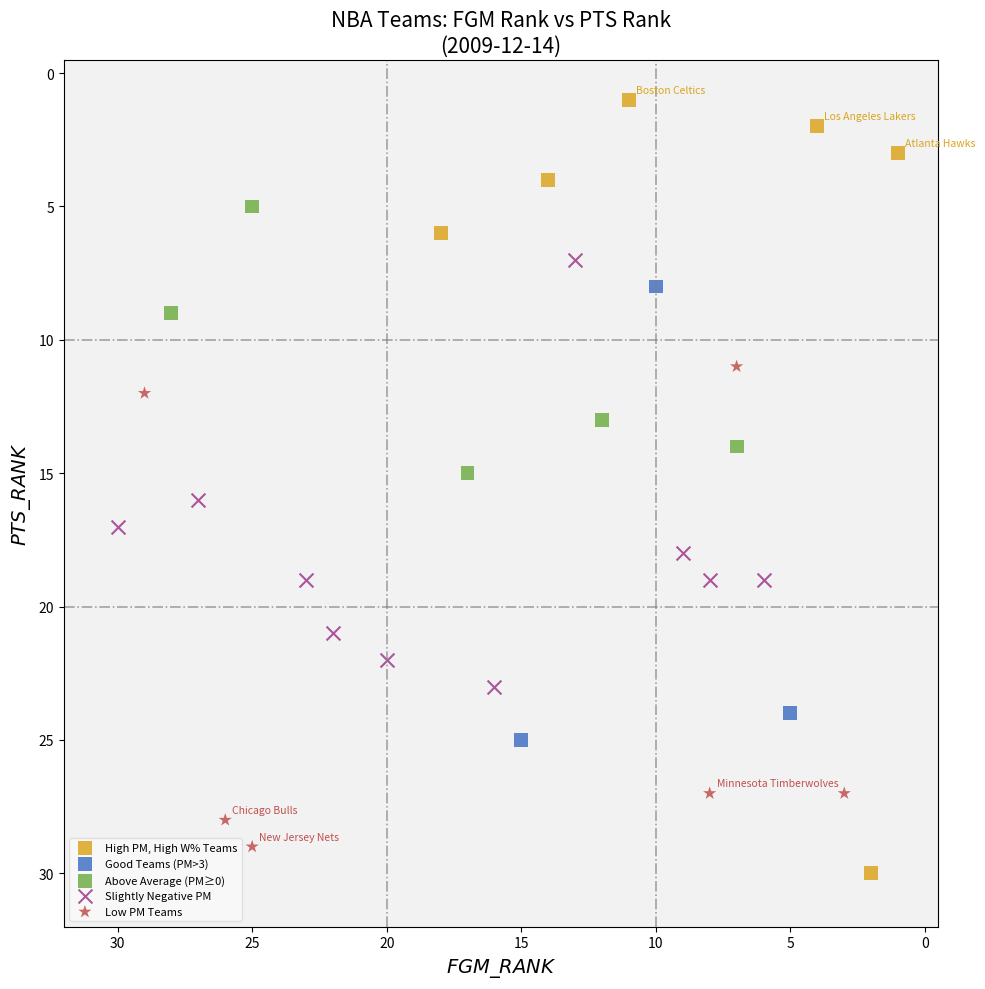

Which series contains the highest Y value?

High PM, High W% Teams